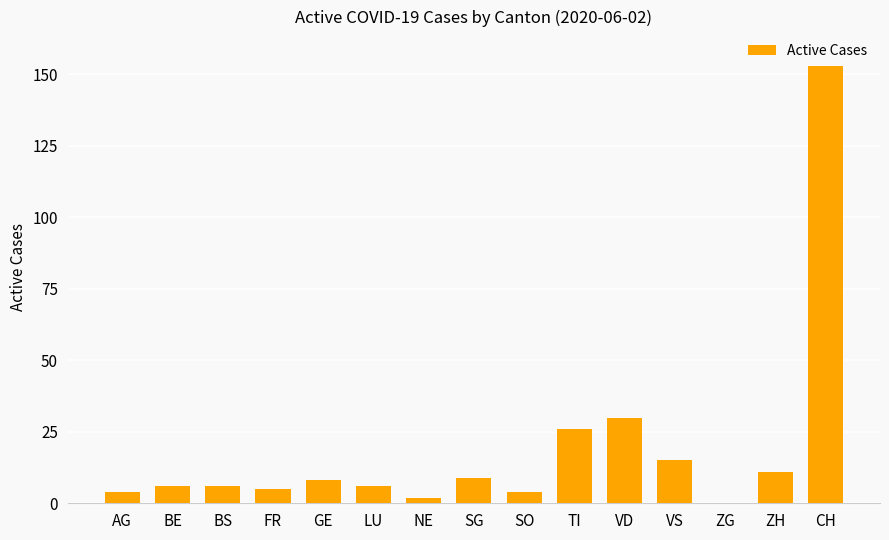

Count the number of data series in this chart.

1